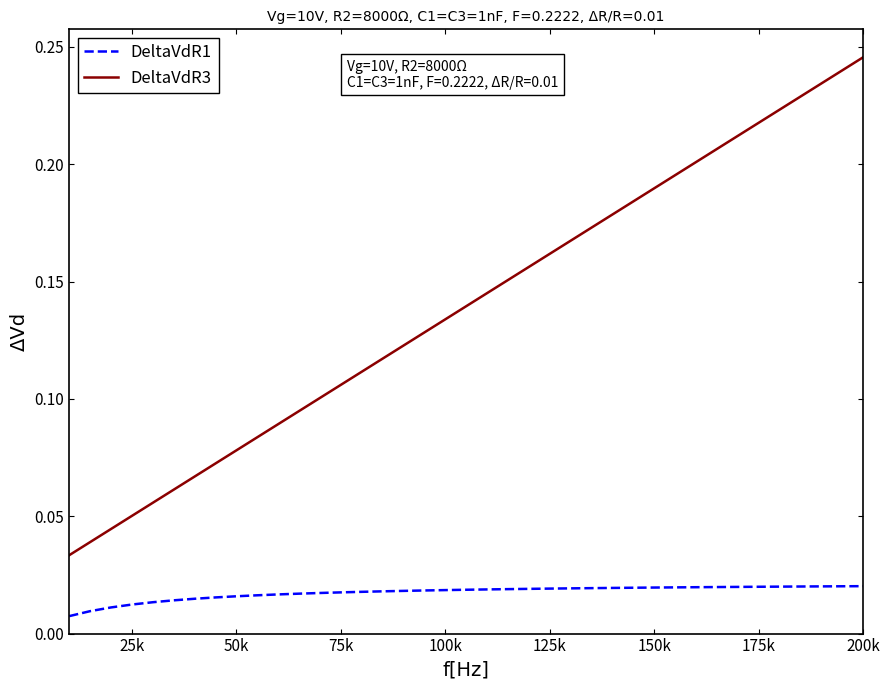

Which series has the largest total across all categories?

DeltaVdR3